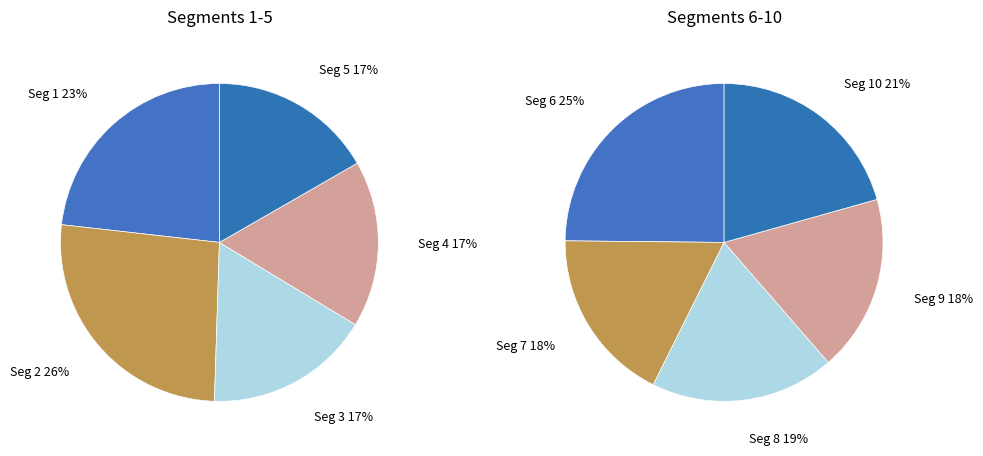

Does 2 account for over 50% of the chart?

No